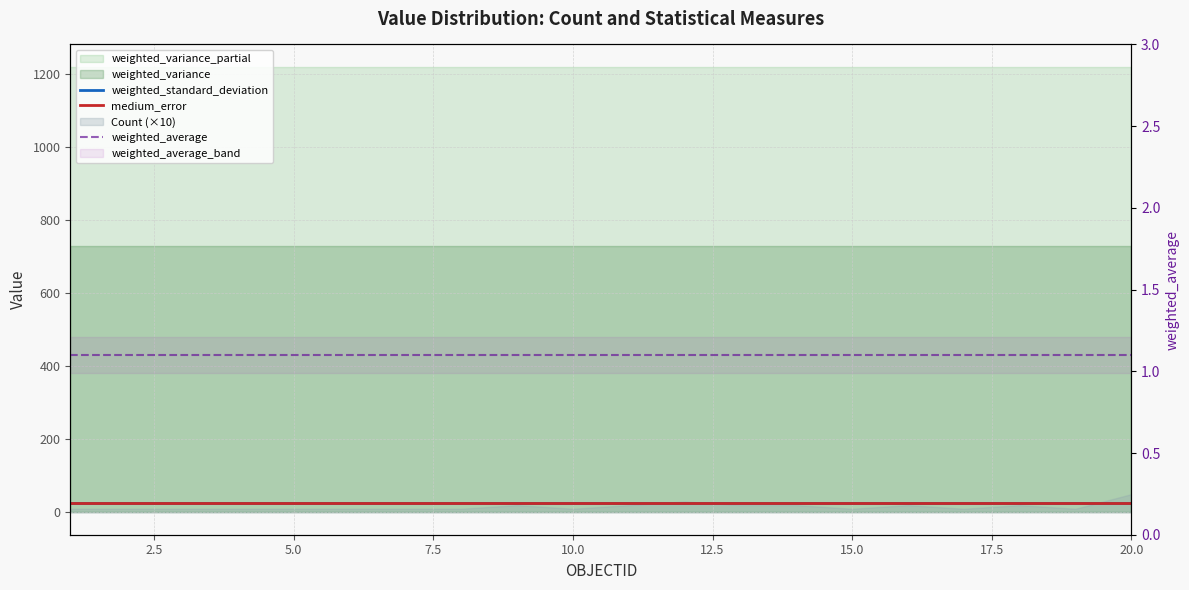

At how many categories does at least one series exceed 13?

20